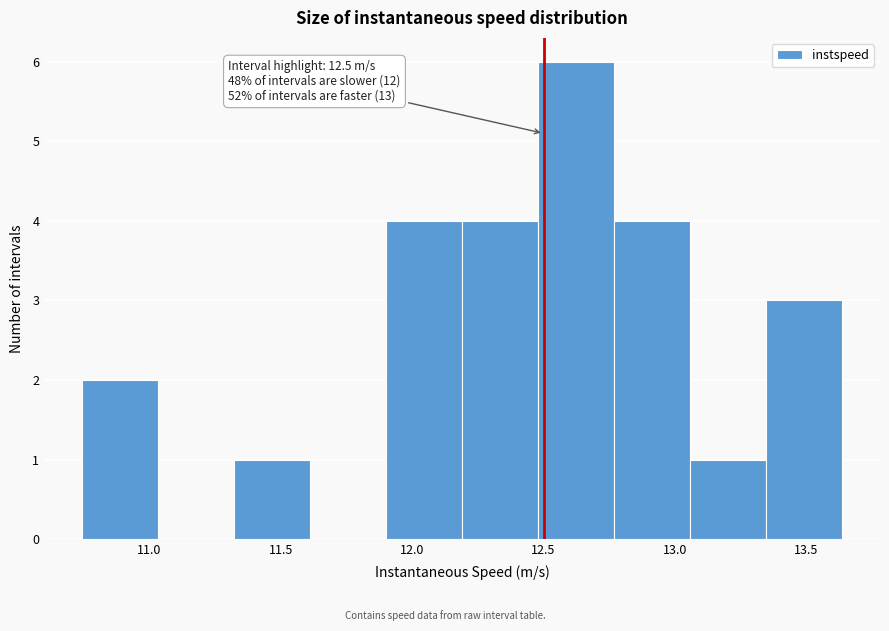

Which range on the x-axis has the tallest bar?

12.50 to 12.75